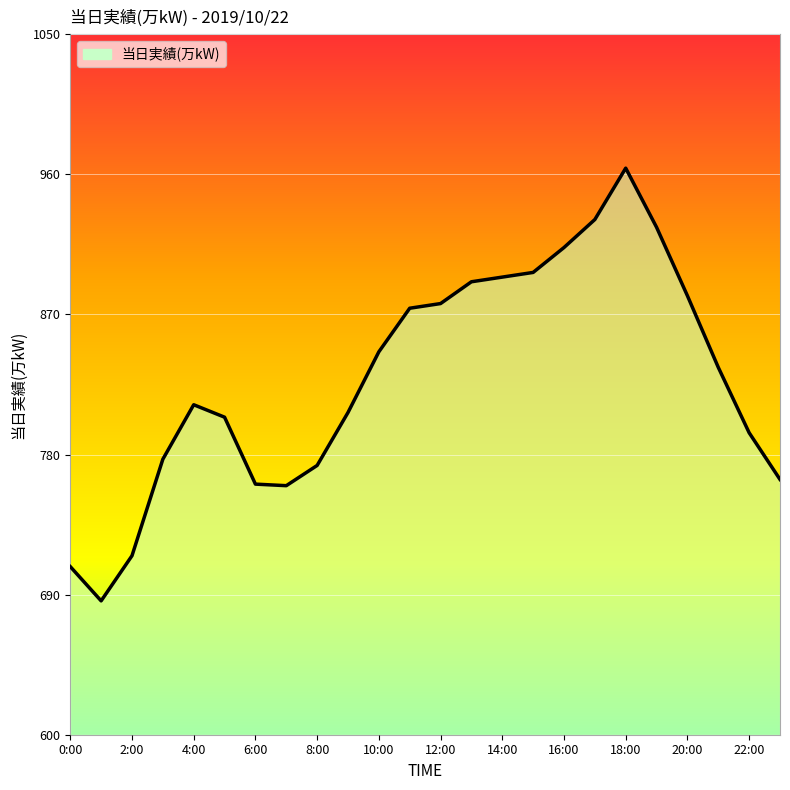

What is the smallest value displayed?

686